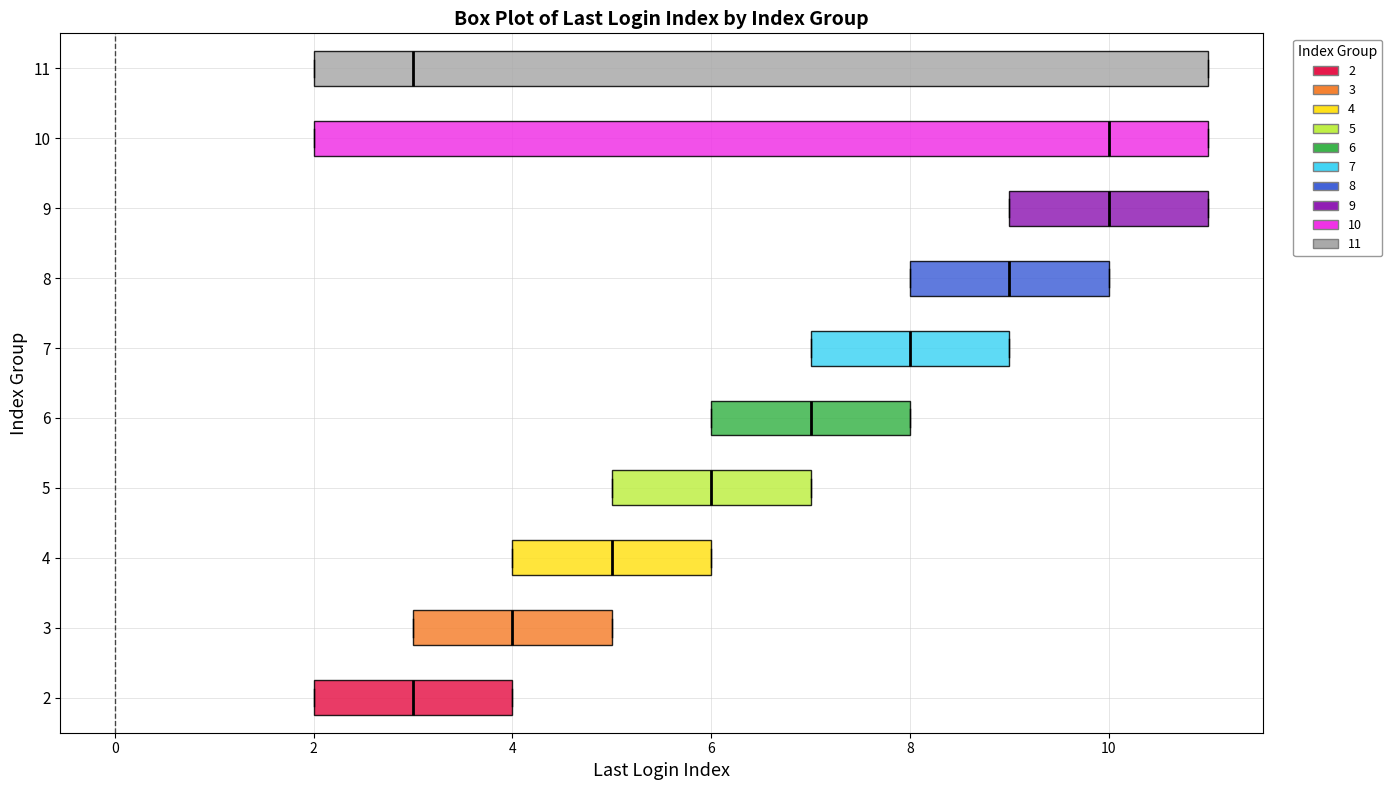

Reading bottom to top, transcribe this box plot: for each box, give where its median line is, the range the box spans, and where its two whiskers end, as read against the x-axis. The values are not printed on the chart, so give them approximately, as read against the axis.

2: median 3, box 2 to 4, whiskers 2 to 4
3: median 4, box 3 to 5, whiskers 3 to 5
4: median 5, box 4 to 6, whiskers 4 to 6
5: median 6, box 5 to 7, whiskers 5 to 7
6: median 7, box 6 to 8, whiskers 6 to 8
7: median 8, box 7 to 9, whiskers 7 to 9
8: median 9, box 8 to 10, whiskers 8 to 10
9: median 10, box 9 to 11, whiskers 9 to 11
10: median 10, box 2 to 11, whiskers 2 to 11
11: median 3, box 2 to 11, whiskers 2 to 11